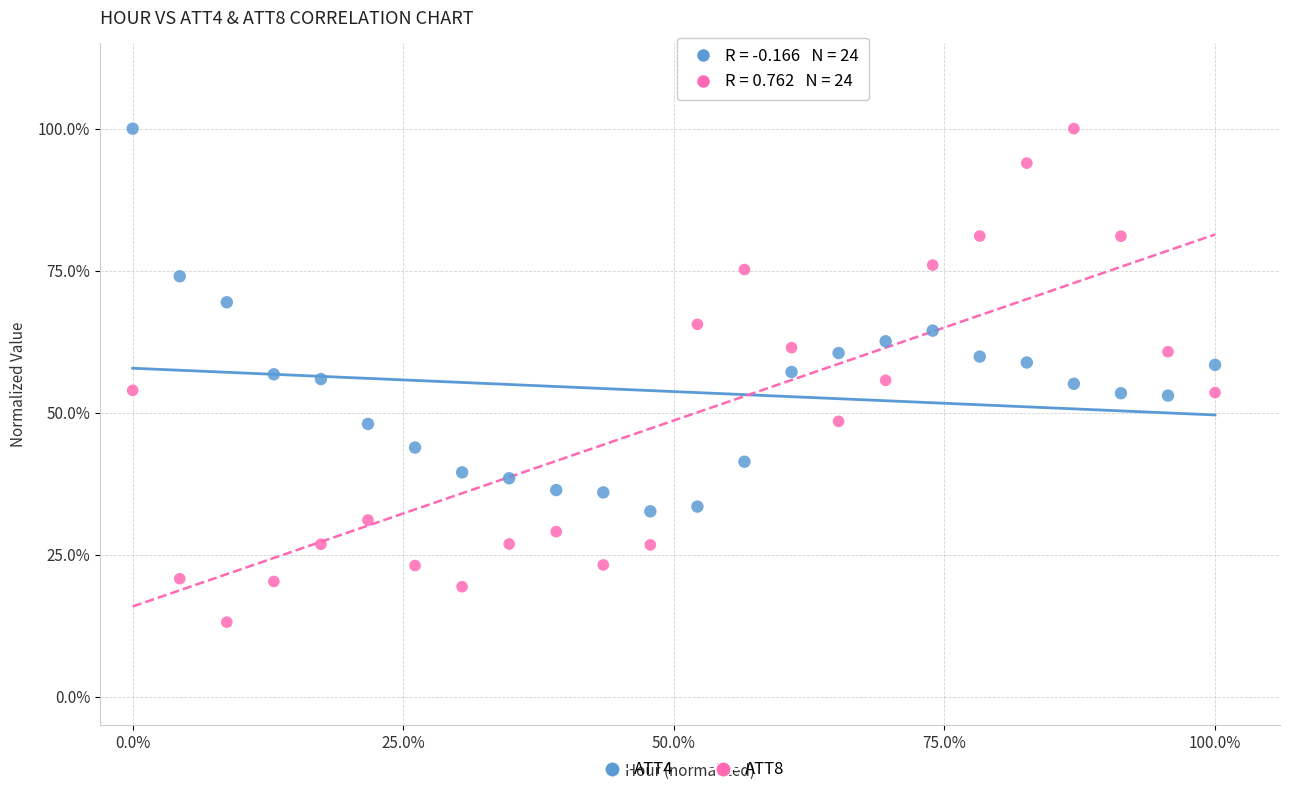

What are all the series names shown in the legend?

ATT4, ATT8